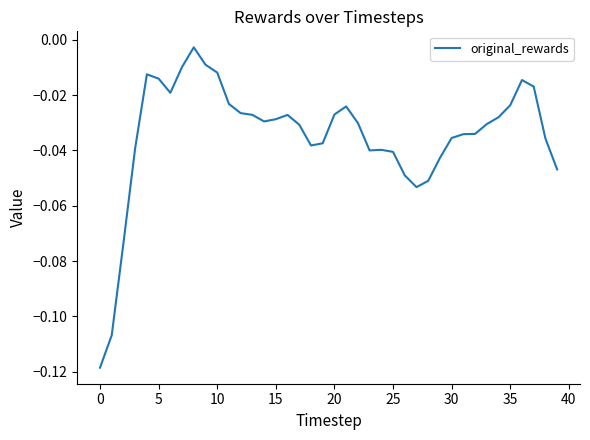

Does the chart display data point markers on the line(s)?

No